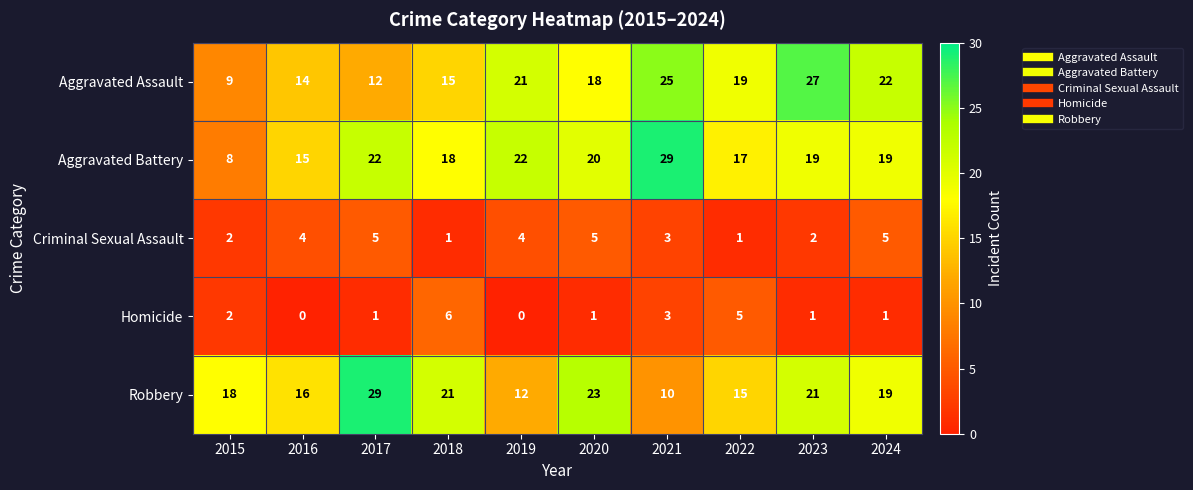

Rank the series at 2022 from highest to lowest value.

Aggravated Assault, Aggravated Battery, Robbery, Homicide, Criminal Sexual Assault